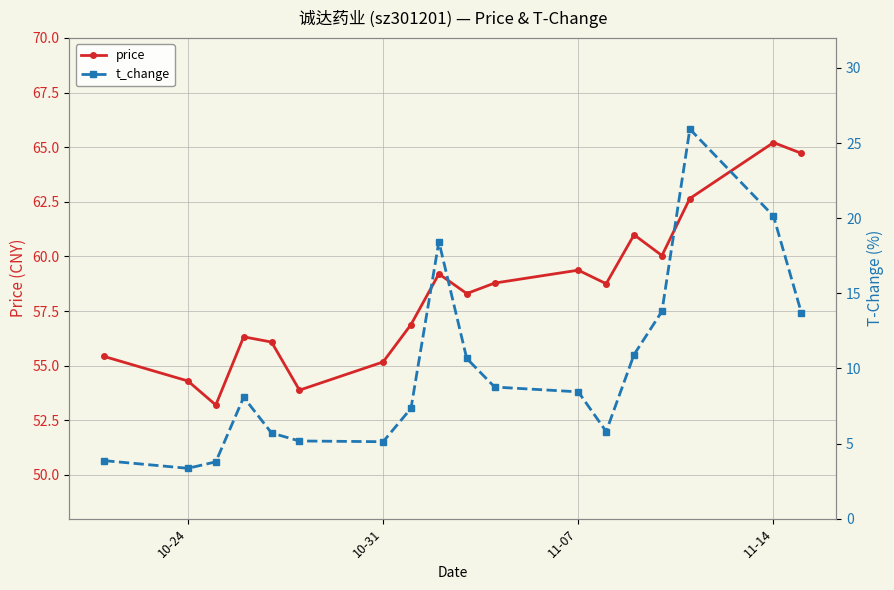

Which category has the highest value in the price series?

11-14